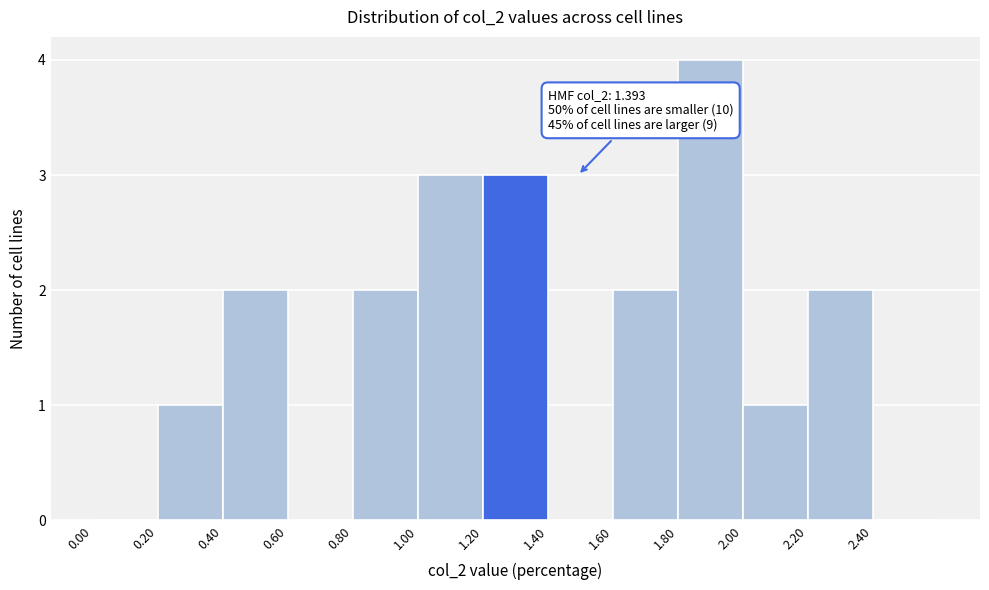

Which range on the x-axis has the tallest bar?

1.8 to 2.0